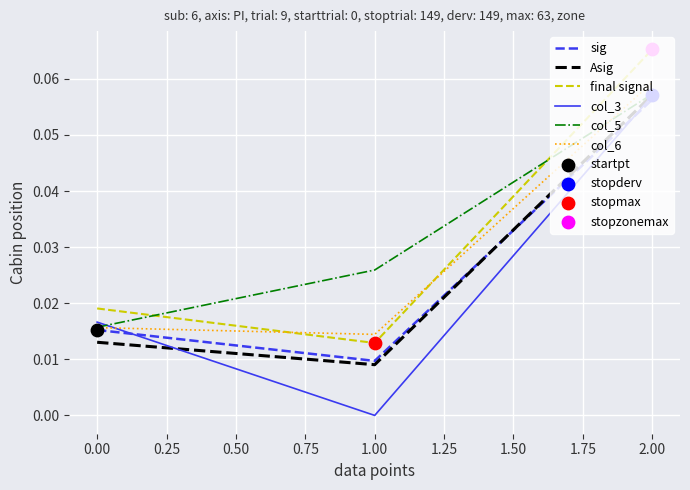

At which category is the sum across all series the highest?

2.00